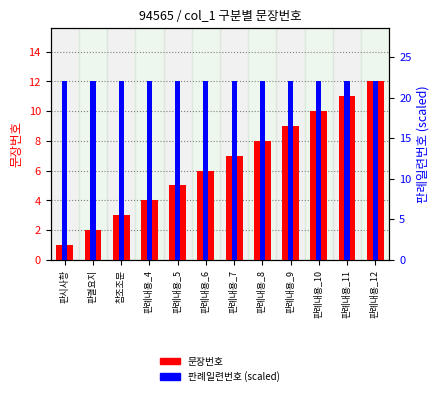

Where is 문장번호 nearest to the value 6?

판례내용_6